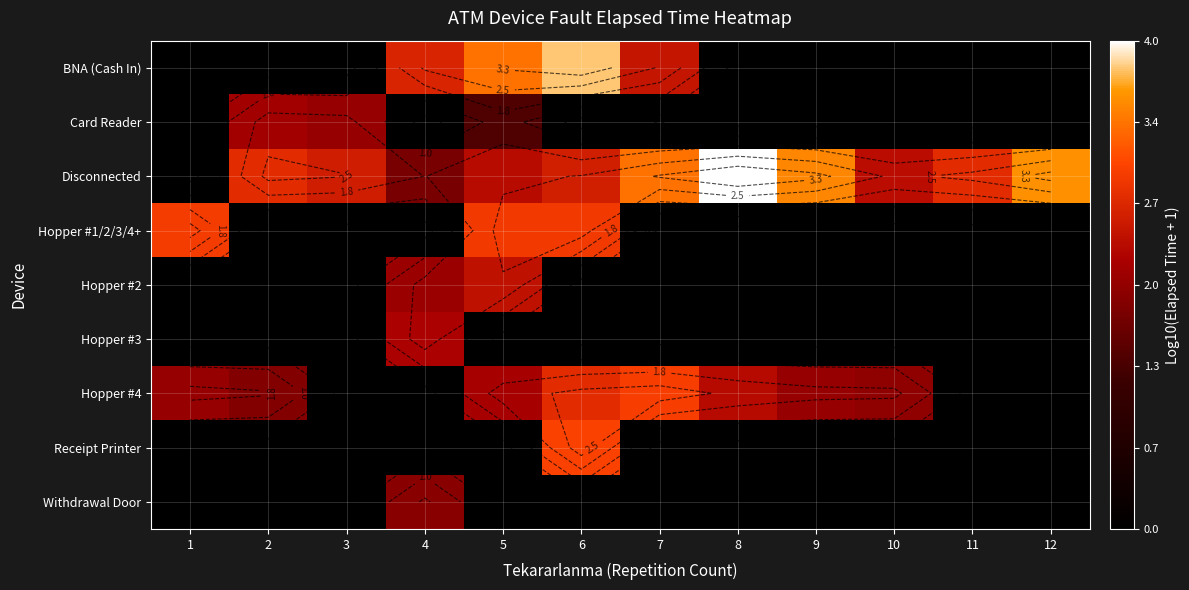

Count the number of categories in the chart.

12